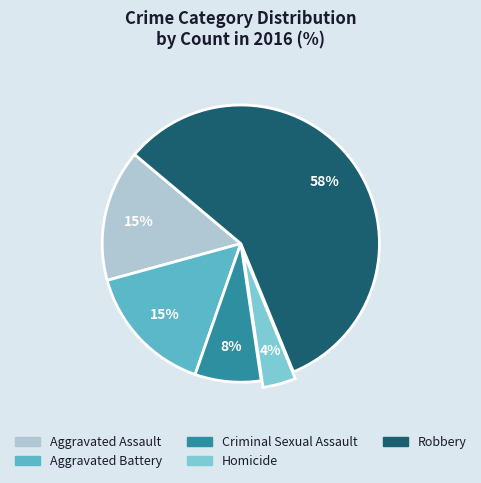

Combined, do Aggravated Battery and Aggravated Assault account for over 50%?

No